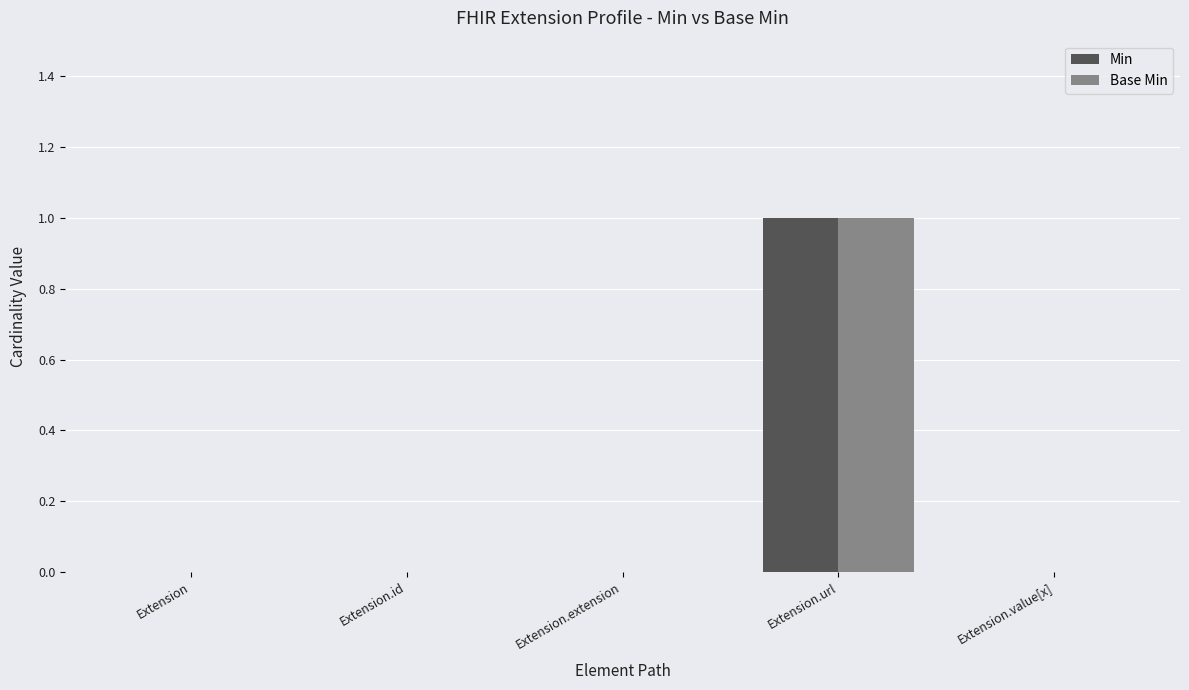

The value of Min at Extension.id is 0. True or false?

True